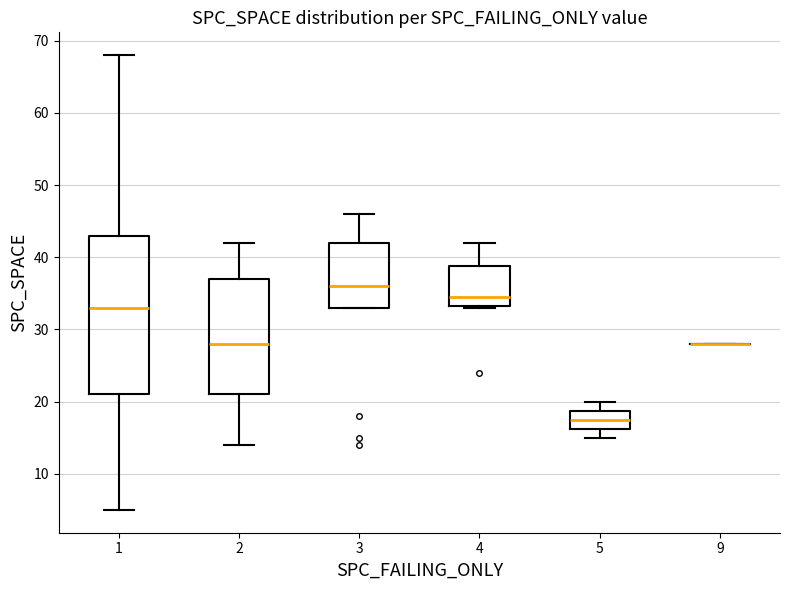

Reading left to right, transcribe this box plot: for each box, give where its median line is, the range the box spans, and where its two whiskers end, as read against the y-axis. The values are not printed on the chart, so give them approximately, as read against the axis.

1: median 33, box 21 to 43, whiskers 5 to 68
2: median 28, box 21 to 37, whiskers 14 to 42
3: median 36, box 33 to 42, whiskers 33 to 46
4: median 35, box 33 to 39, whiskers 33 to 42
5: median 18, box 16 to 19, whiskers 15 to 20
9: box collapsed to a line at 28, whiskers 28 to 28